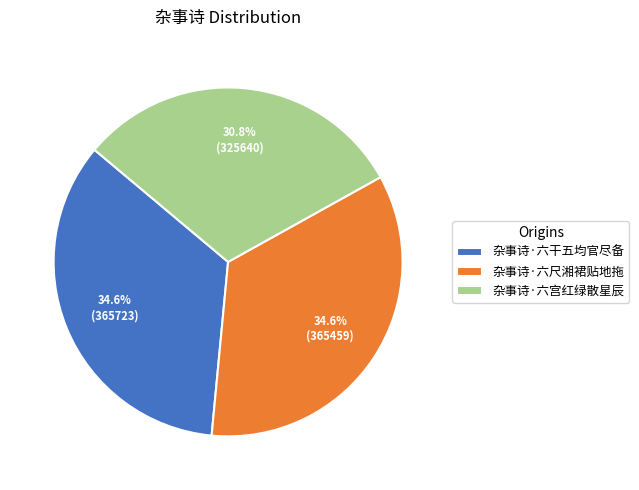

Combined, do 杂事诗·六干五均官尽备 and 杂事诗·六宫红绿散星辰 account for over 50%?

Yes